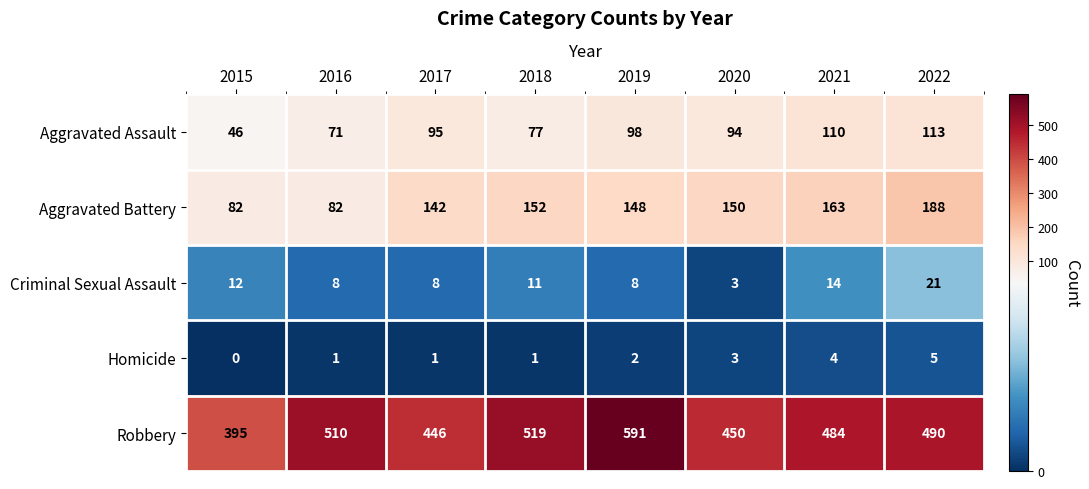

What is the lowest value of the Robbery series?

395